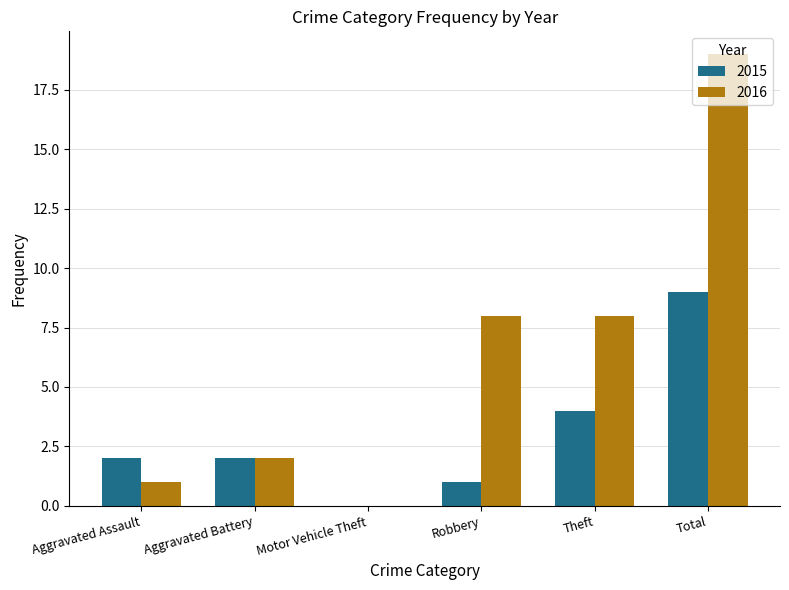

What is the sum of all 2015 values?

18